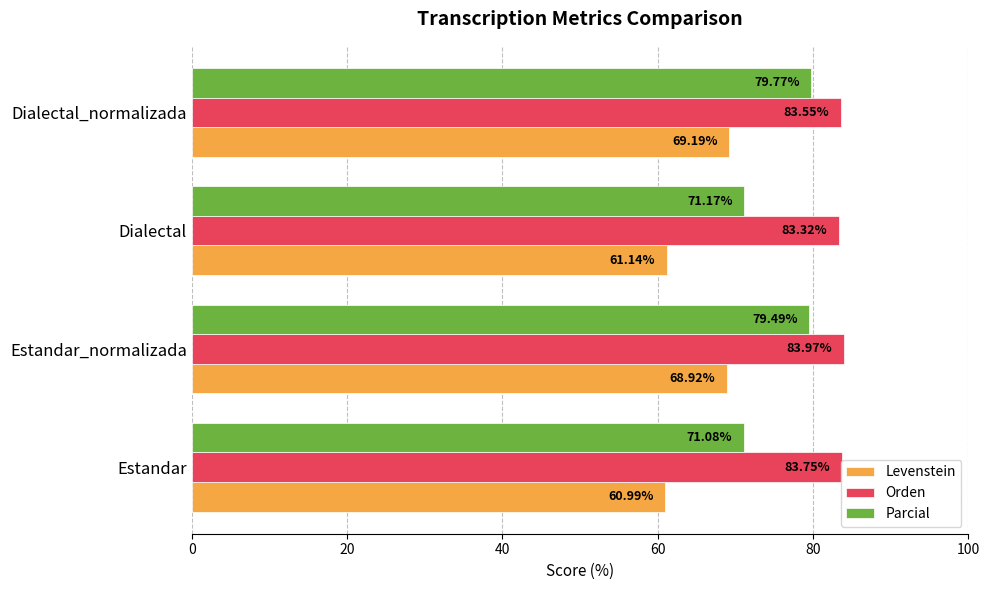

What is the difference between the highest and lowest values at Dialectal_normalizada?

14.4